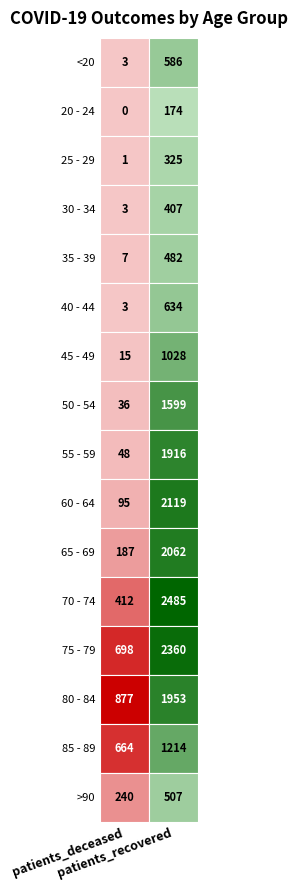

What is the minimum value for 55 - 59?

48